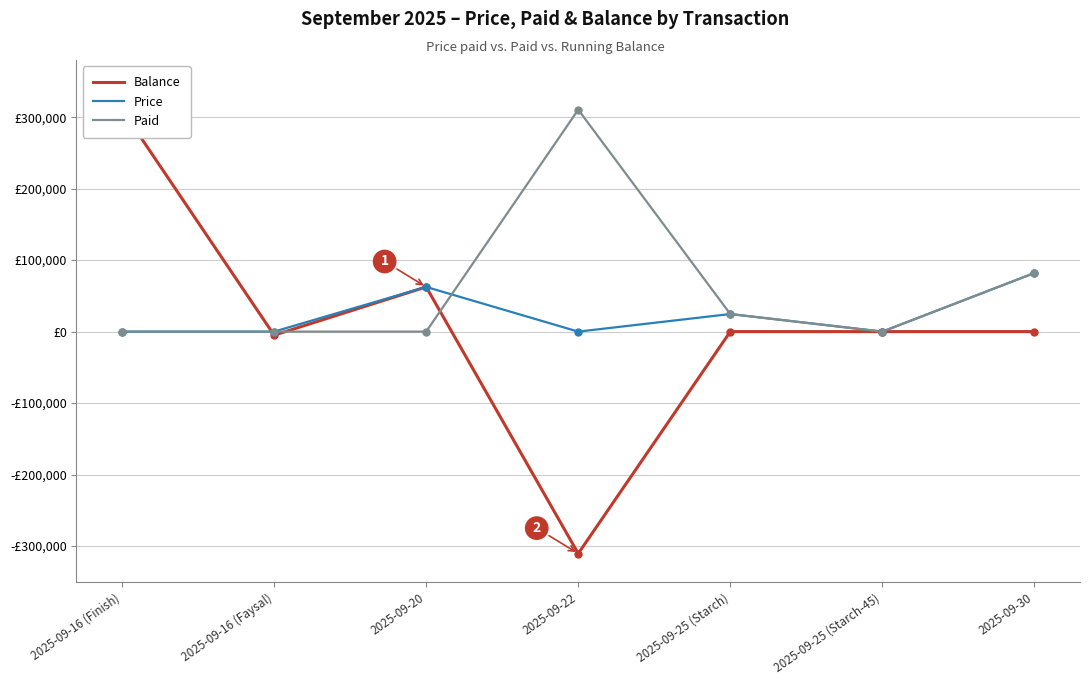

What is the difference between the maximum and second lowest values in the Price series?

82000